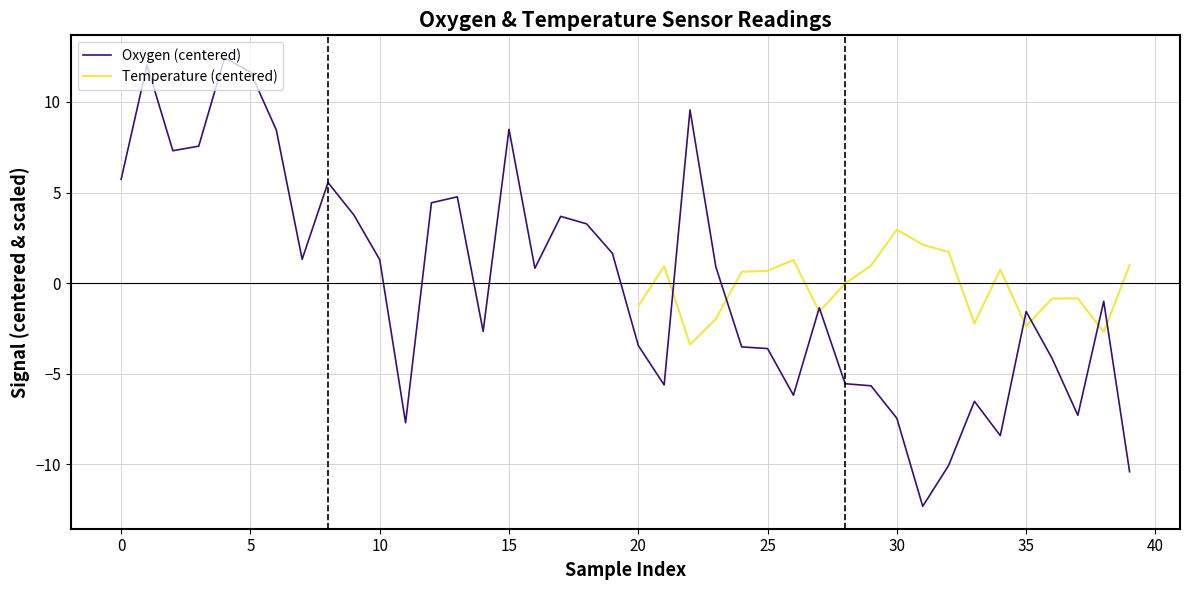

Reading left to right, transcribe all the data shown in this chart.

5.7	12.0	7.3	7.6	12.4	11.6	8.5	1.3	5.5	3.8	1.3	-7.7	4.4	4.8	-2.7	8.5	0.8	3.7	3.3	1.6	-3.4	-5.6	9.6	0.9	-3.5	-3.6	-6.2	-1.4	-5.6	-5.7	-7.5	-12.3	-10.1	-6.5	-8.4	-1.6	-4.2	-7.3	-1.0	-10.4